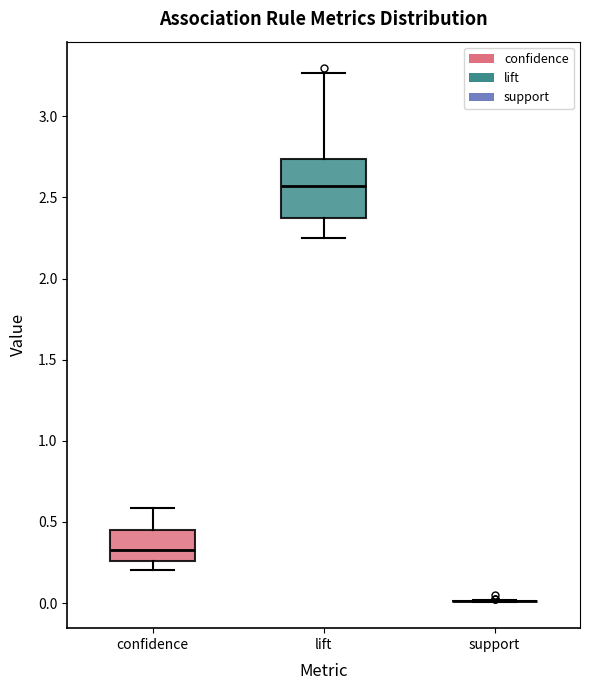

Where does the median line of the box for lift sit on the y-axis? The values are not printed on the chart, so give them approximately, as read against the axis.

2.55